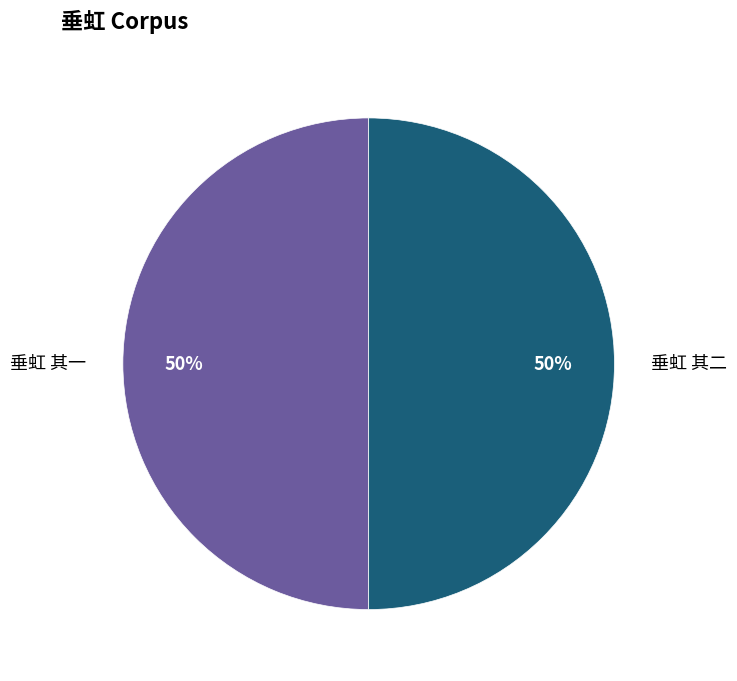

To the nearest percent, what portion does 垂虹 其一 represent?

50%